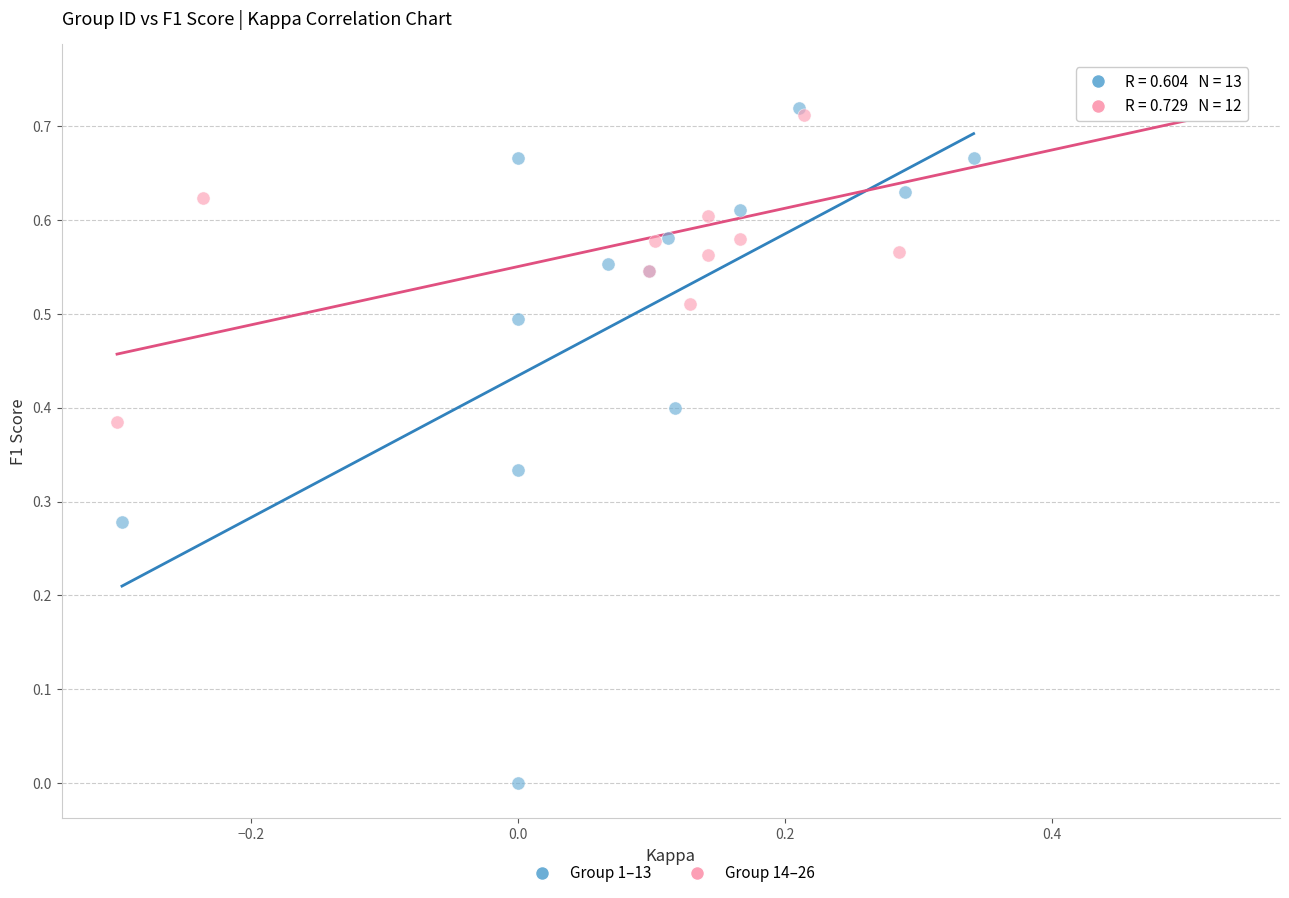

Which series has the widest spread of Y values?

Group 1–13